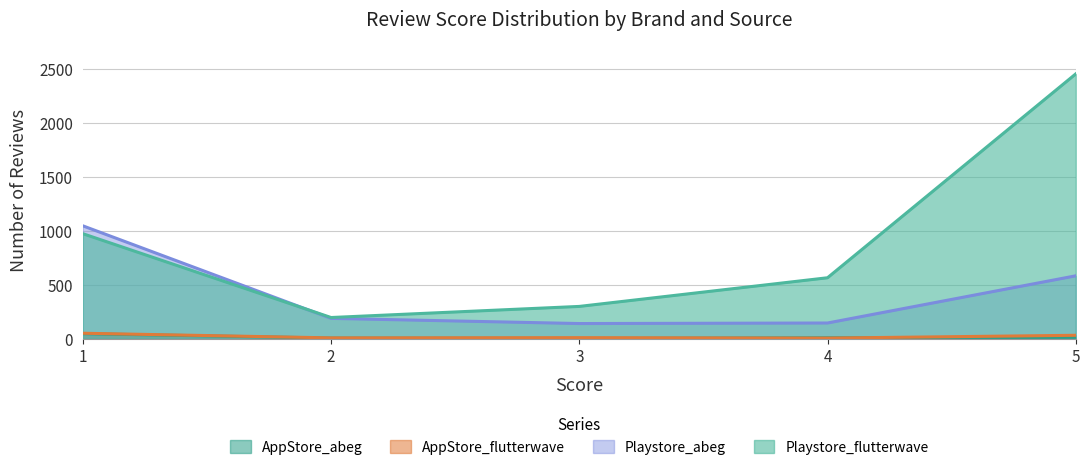

Reading right to left, transcribe all the data shown in this chart.

AppStore_abeg: 5=13	4=9	3=3	2=6	1=47
AppStore_flutterwave: 5=32	4=6	3=10	2=8	1=51
Playstore_abeg: 5=584	4=146	3=141	2=189	1=1048
Playstore_flutterwave: 5=2458	4=566	3=300	2=197	1=975